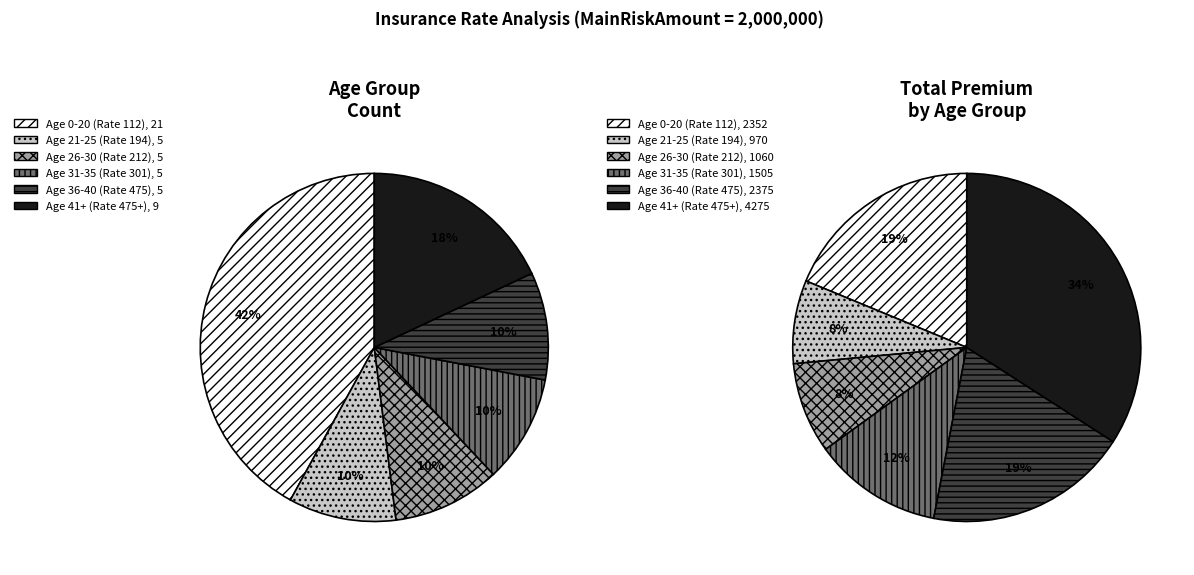

Do Age 21-25 (Rate 194) and Age 26-30 (Rate 212) together represent more than half of the pie?

No